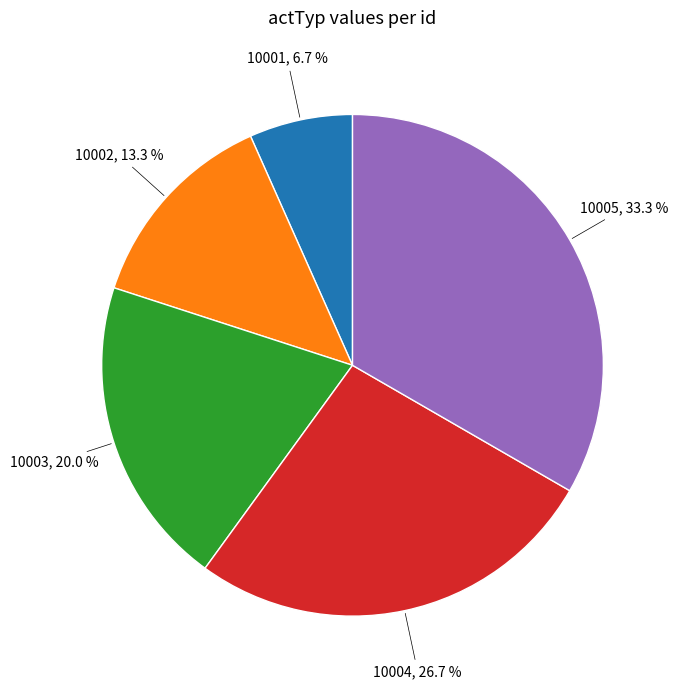

How many segments does this pie chart have?

5